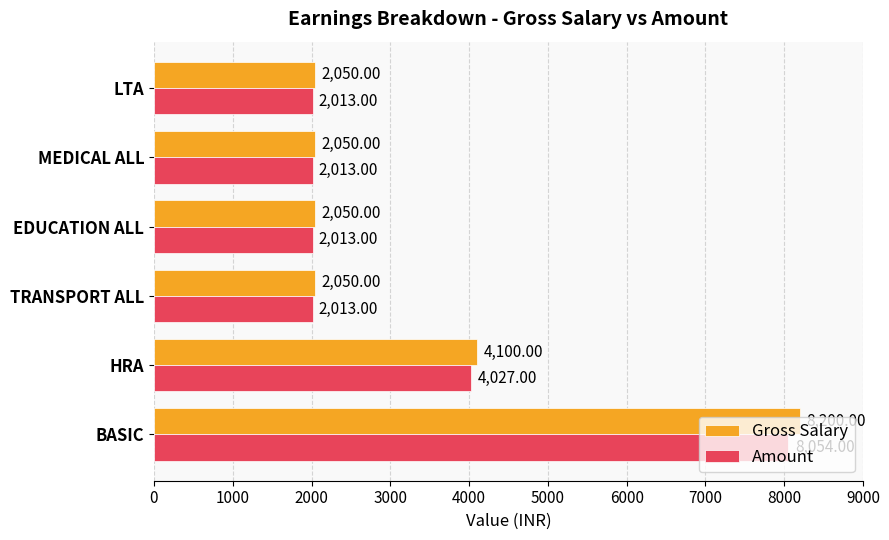

What is the highest value of the Gross Salary series?

8200